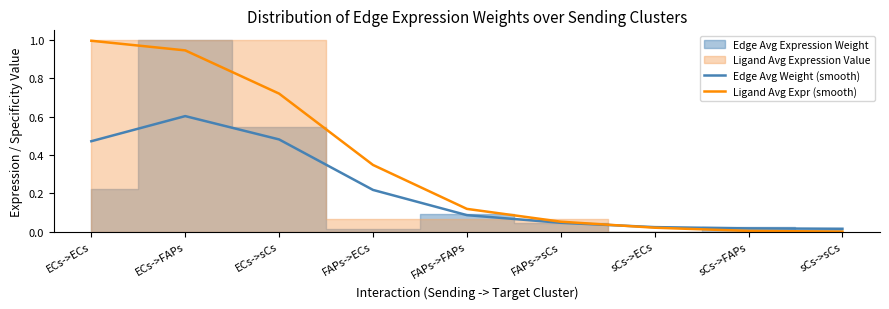

Which series has the largest total across all categories?

Ligand Avg Expr (smooth)